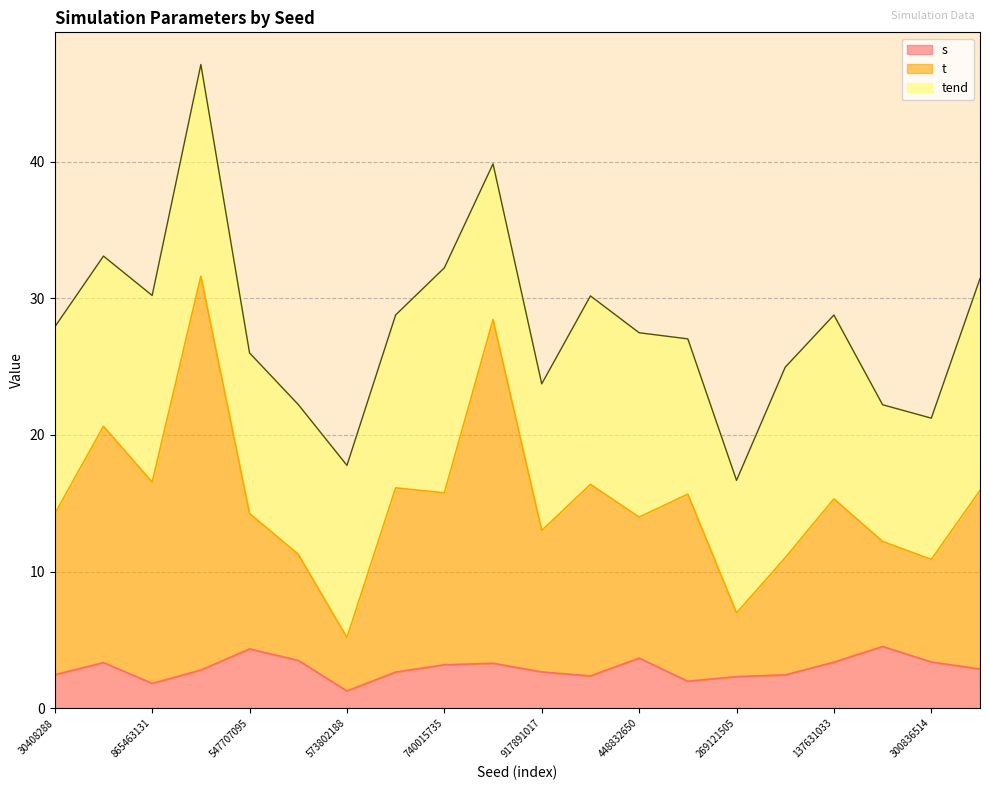

What is the approximate value of s at 917891017?

2.7